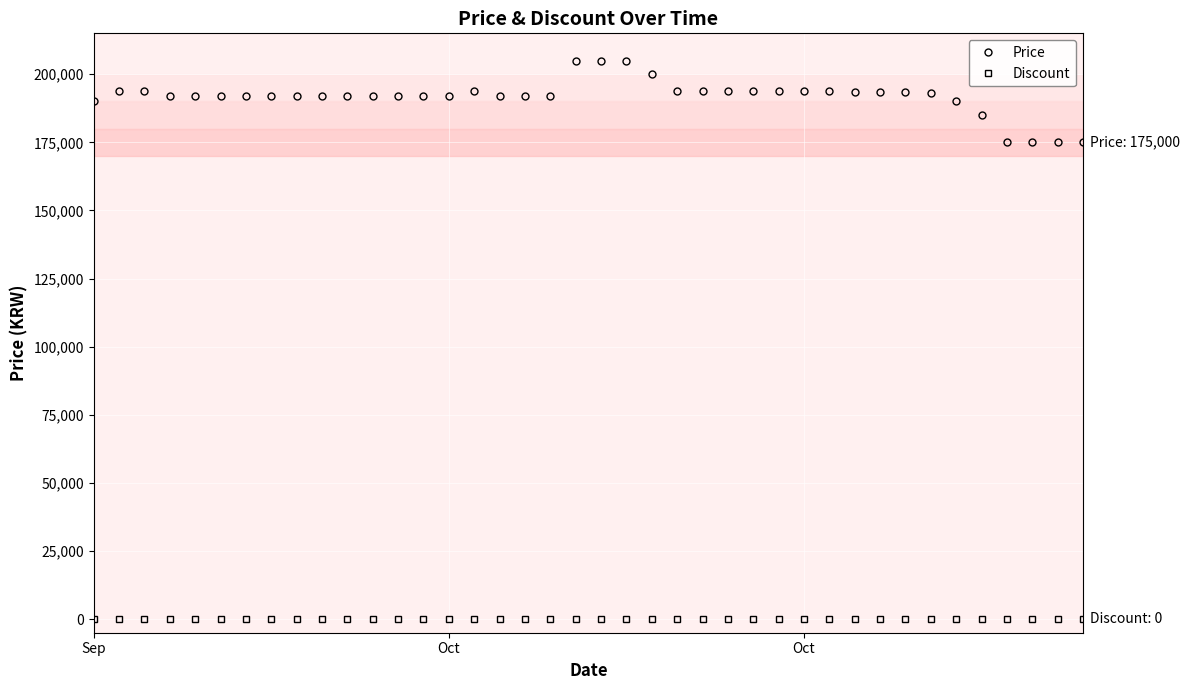

At how many categories does at least one series exceed 86248?

40